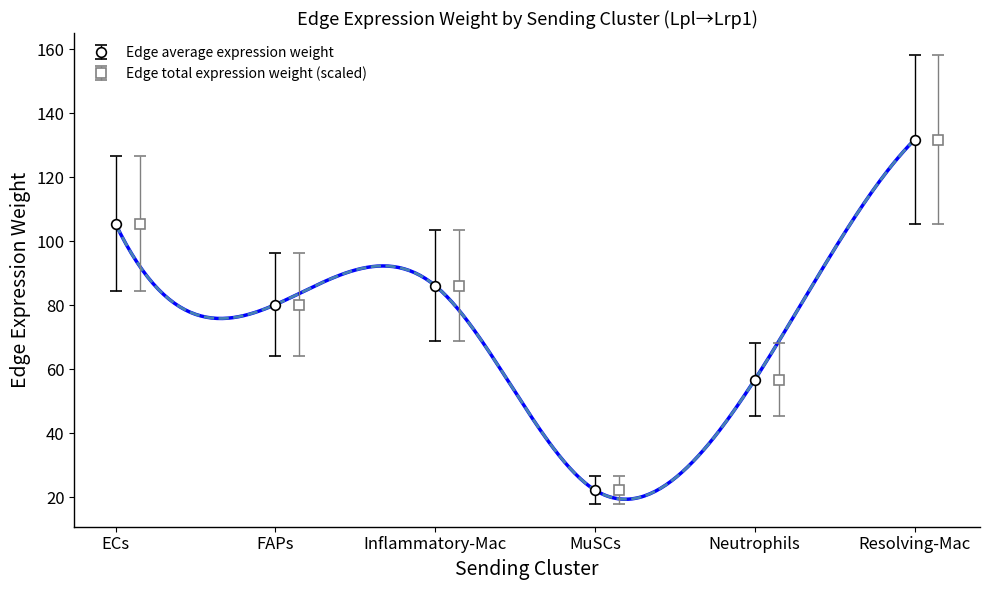

In Edge total expression weight (scaled), how many points are higher than both neighbors (excluding endpoints)?

1